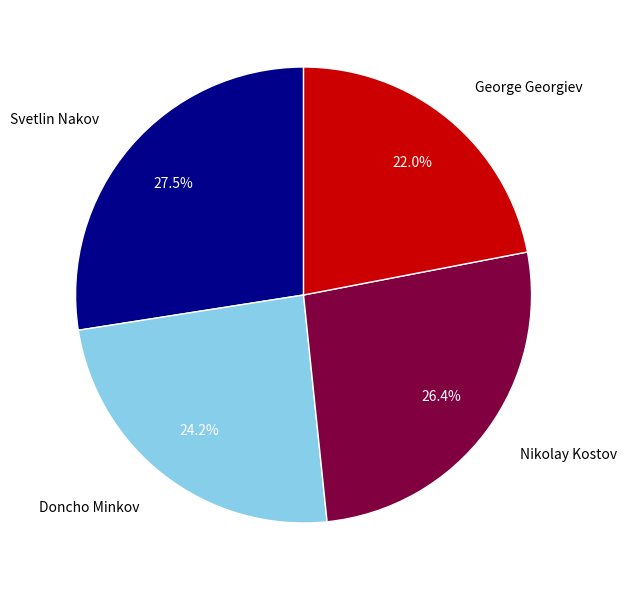

Is it true that Svetlin Nakov is 19% of the pie?

False